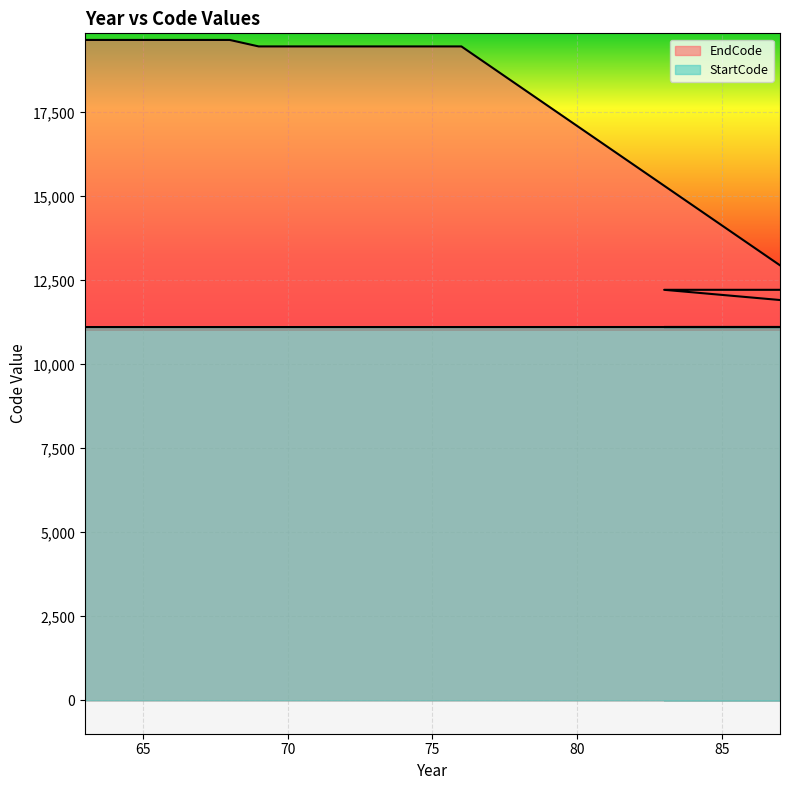

What is the difference between the EndCode values at 84 and 71?

7243